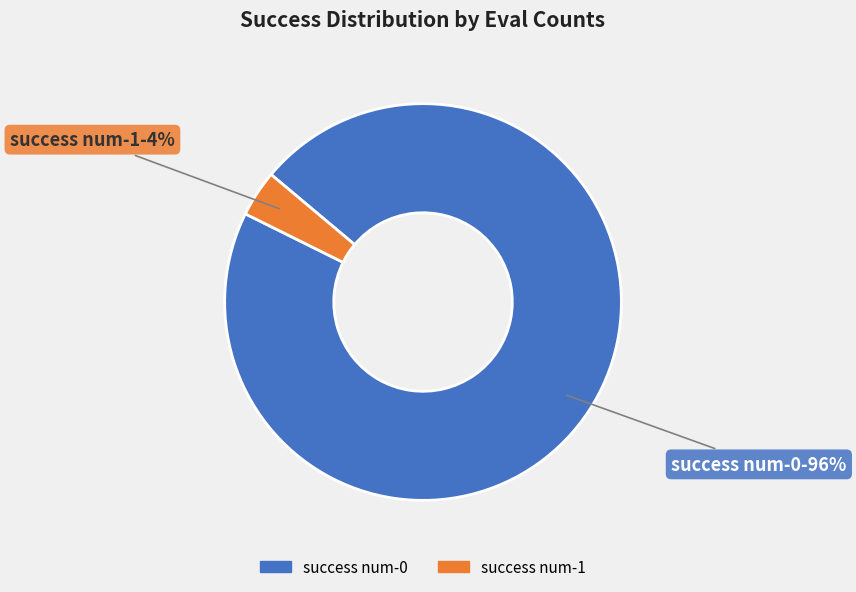

Does any single category account for the majority?

Yes